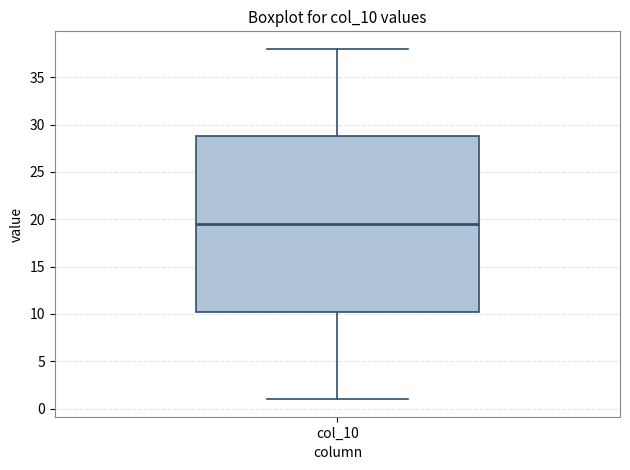

Read this box plot against the y-axis: the position of the median line, the range covered by the box, and the ends of both whiskers. The values are not printed on the chart, so give them approximately, as read against the axis.

median 19.5, box 10.5 to 29.0, whiskers 1.0 to 38.0